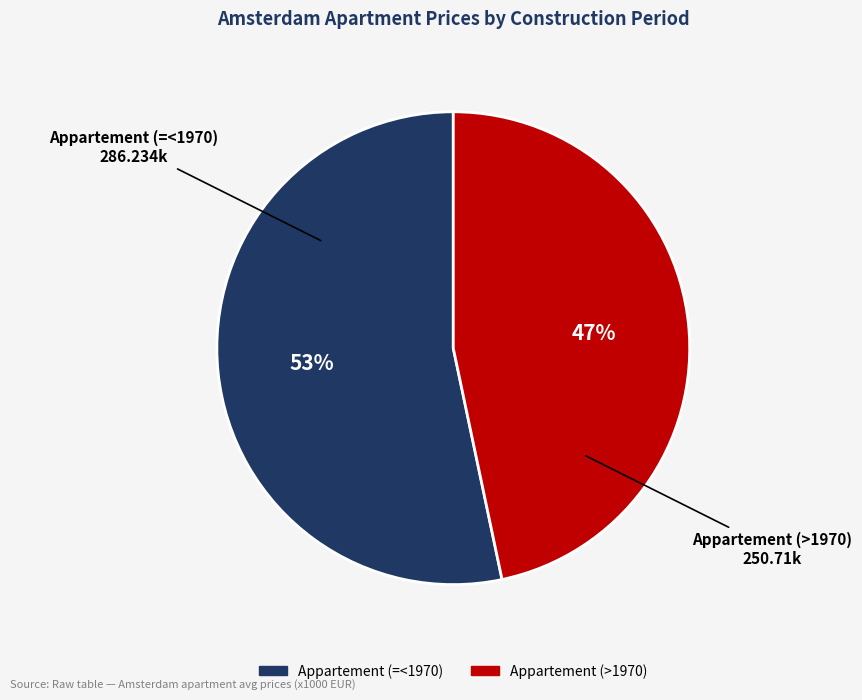

Count the number of slices in the pie.

2